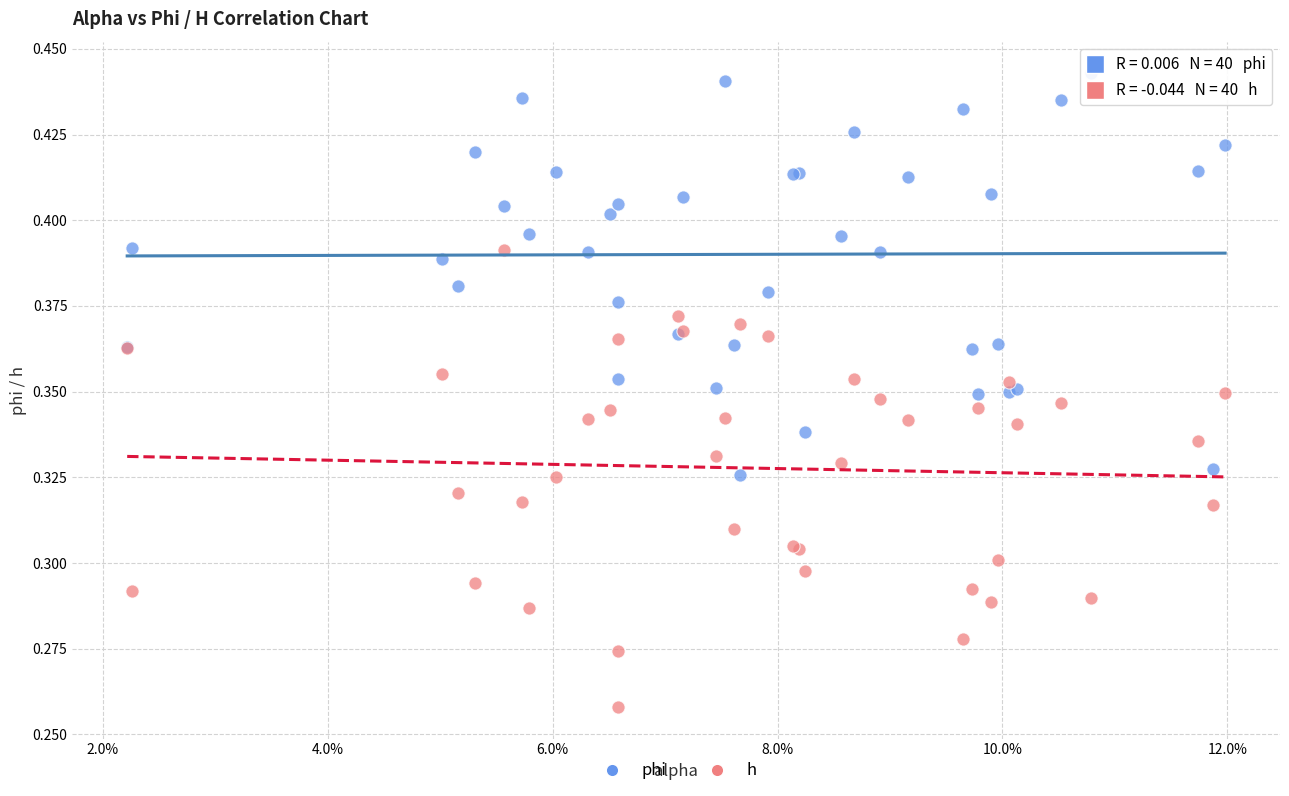

Which series reaches the maximum Y coordinate?

phi